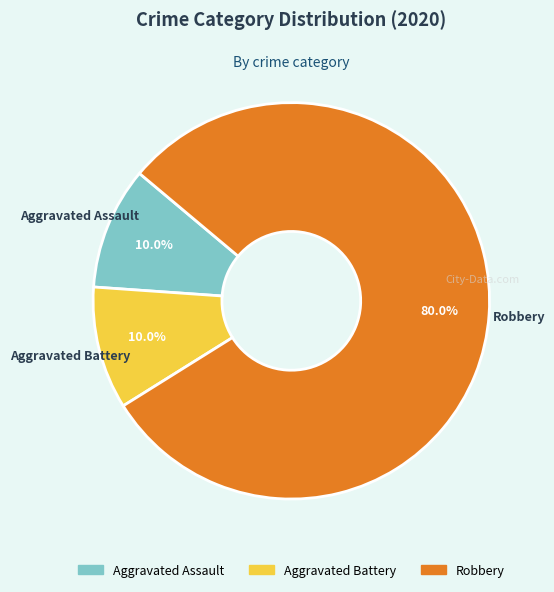

To the nearest percent, what portion does Aggravated Assault represent?

10%